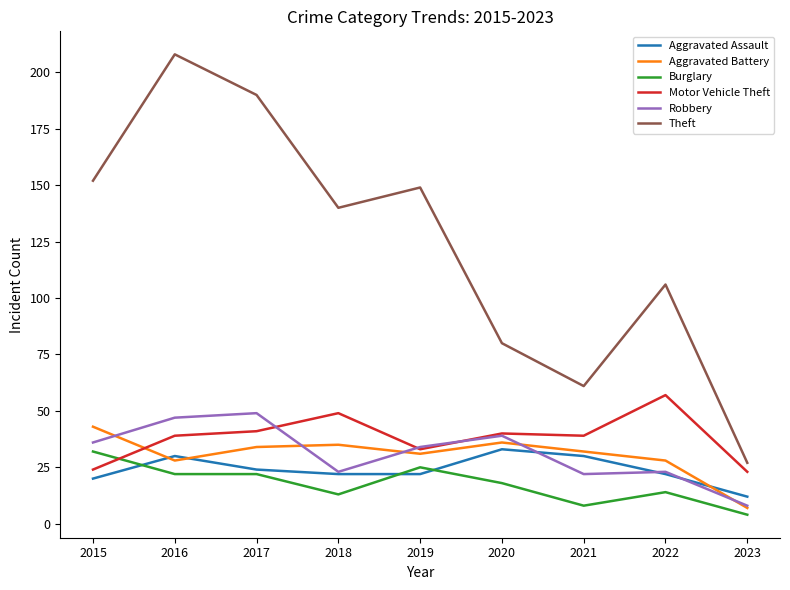

True or false: Theft and Burglary intersect in this chart.

False